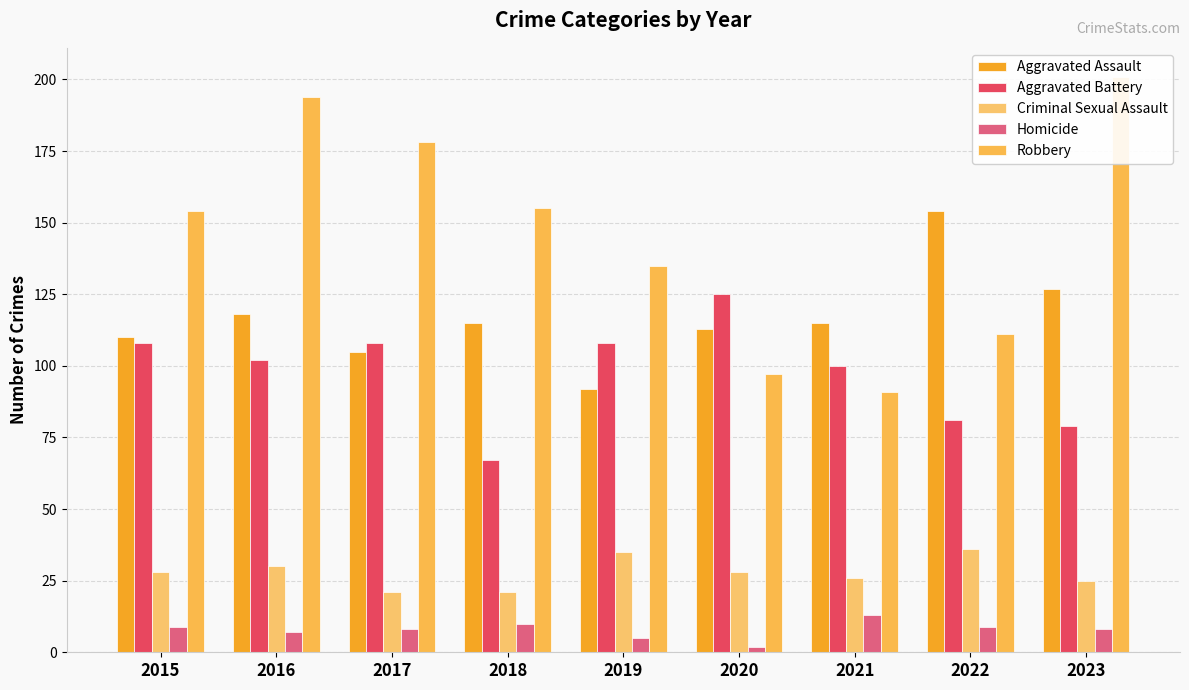

At which category is the sum across all series the highest?

2016